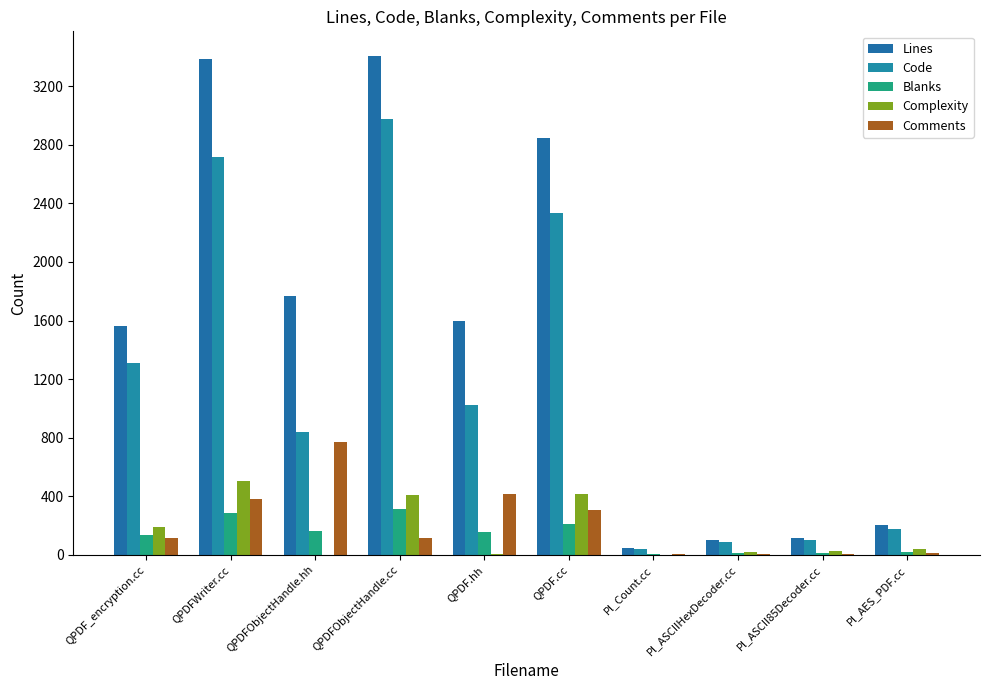

What is the label of the 9th bar from the left?

Pl_ASCII85Decoder.cc